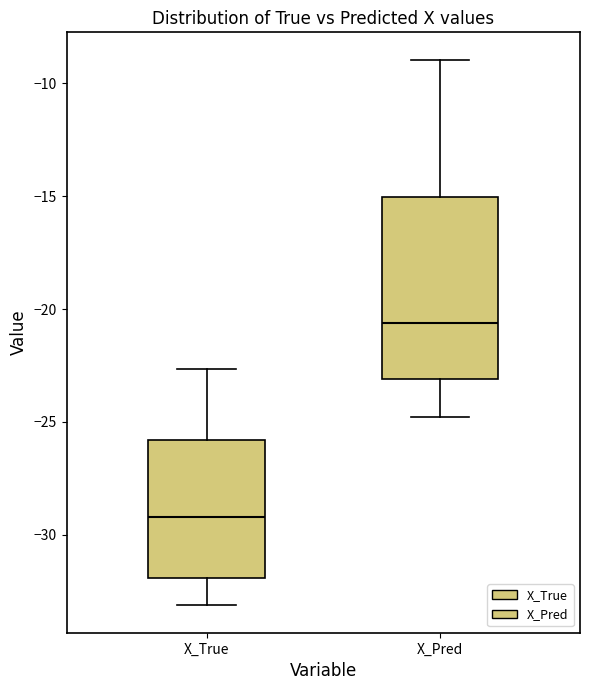

Reading left to right, read every box against the y-axis: the position of its median line, the range the box covers, and the ends of its whiskers. The values are not printed on the chart, so give them approximately, as read against the axis.

X_True: median -29.0, box -32.0 to -26.0, whiskers -33.0 to -22.5
X_Pred: median -20.5, box -23.0 to -15.0, whiskers -25.0 to -9.0